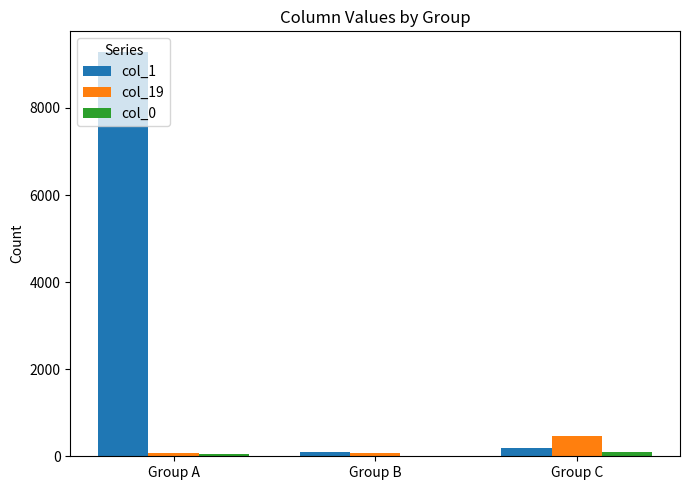

Which series has the largest total across all categories?

col_1